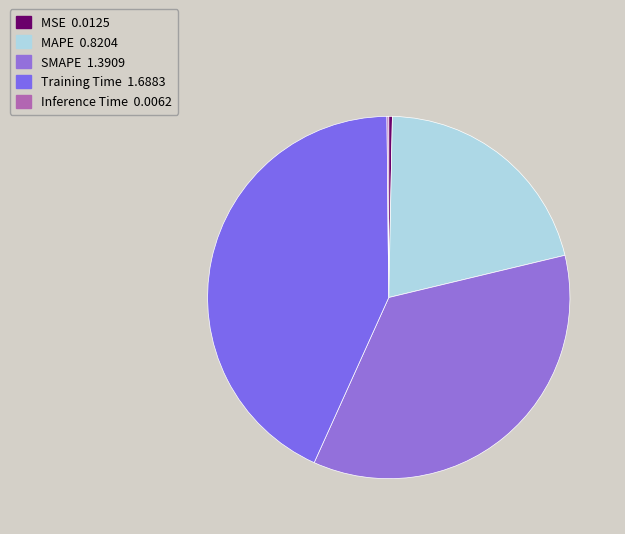

What percentage do SMAPE and Training Time together represent?

78.6%